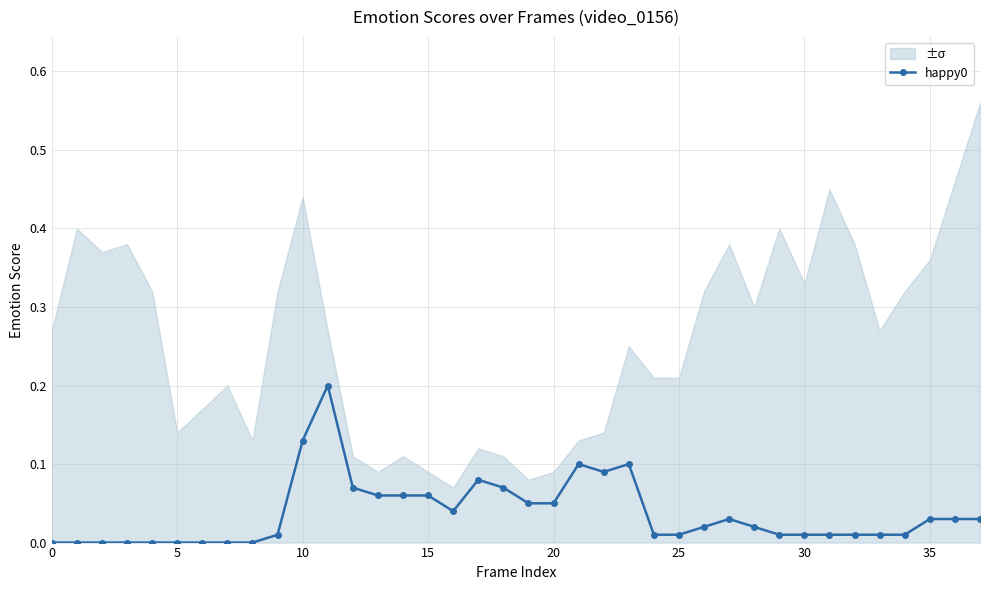

The happy0 series shows 0.0 at 0. True or false?

True